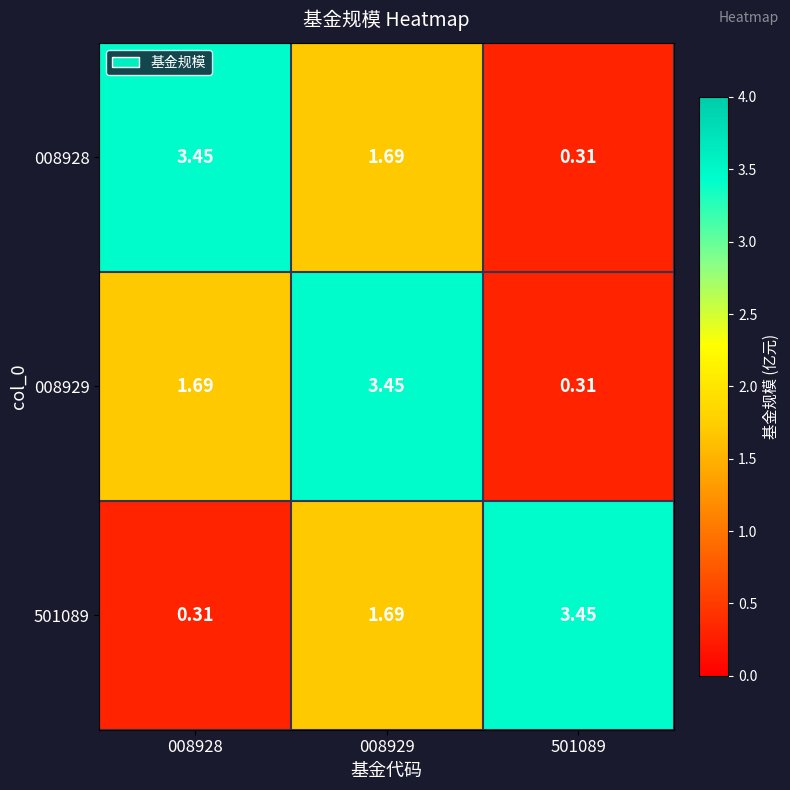

How many values in the 008929 series are below 1?

1